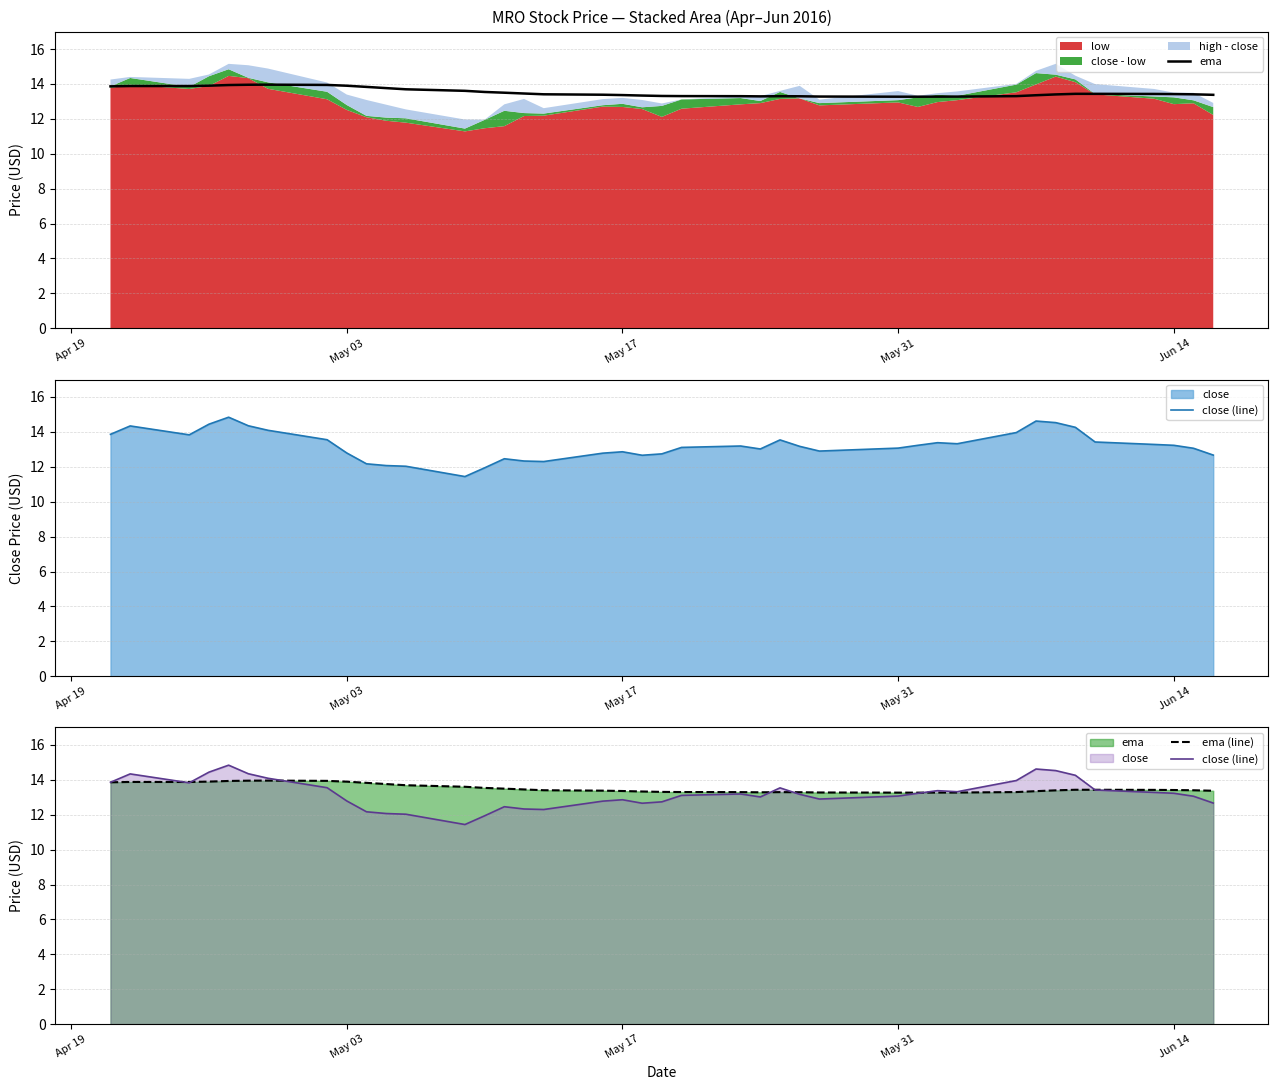

Which series has the largest range (max minus min)?

close (line)